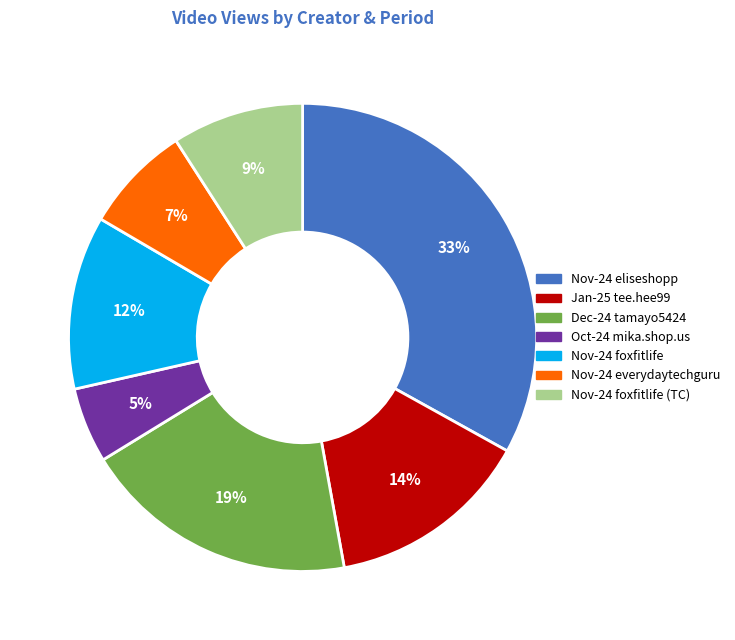

To the nearest percent, what is the difference between the largest and smallest slice percentages?

28%